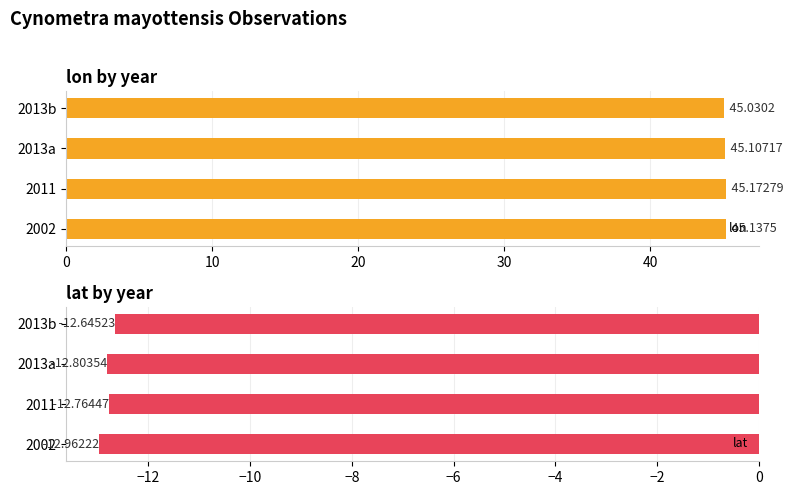

What is the difference between the second highest and minimum values in the lon series?

0.1